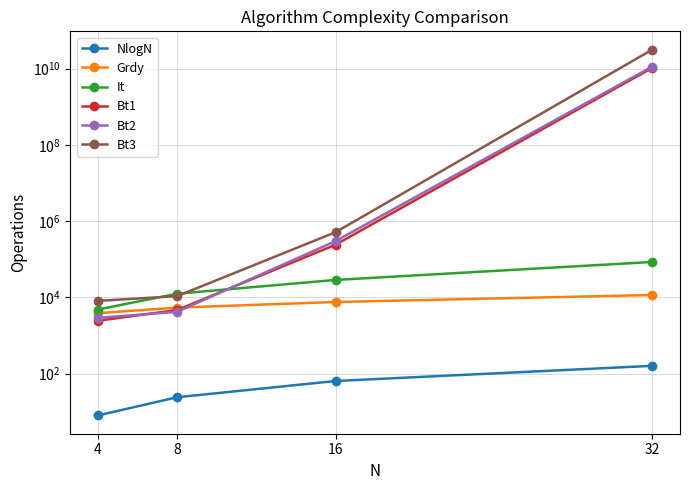

Reading left to right, extract all data points from this chart.

NlogN: 8	24	64	160
Grdy: 3860	5380	7560	11540
It: 4800	12460	28630	84800
Bt1: 2440	4660	240360	10466314400
Bt2: 2890	4180	299180	11301193100
Bt3: 8070	10780	511370	31433796100